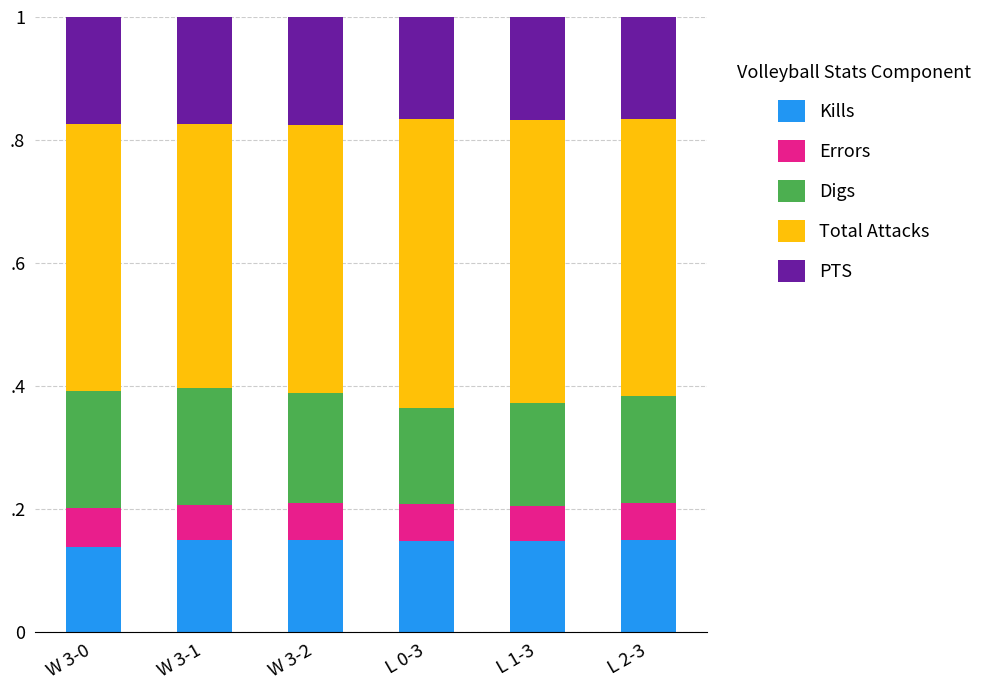

Are the bars grouped side by side (vs. stacked)?

No